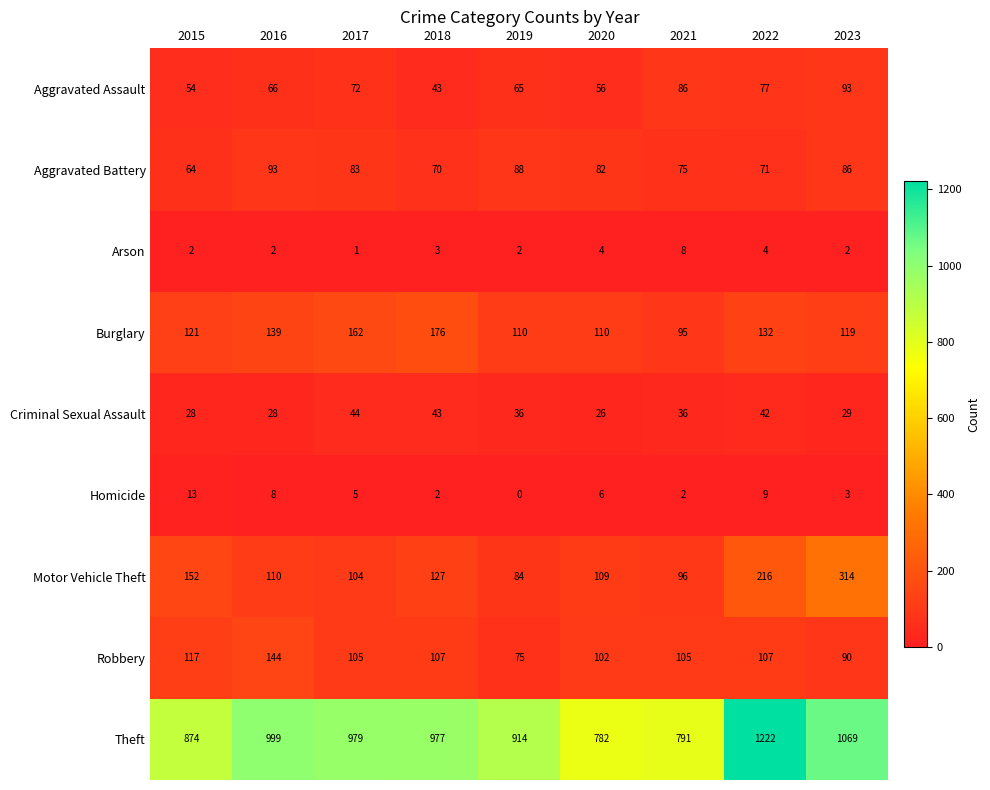

Count the number of data series in this chart.

9